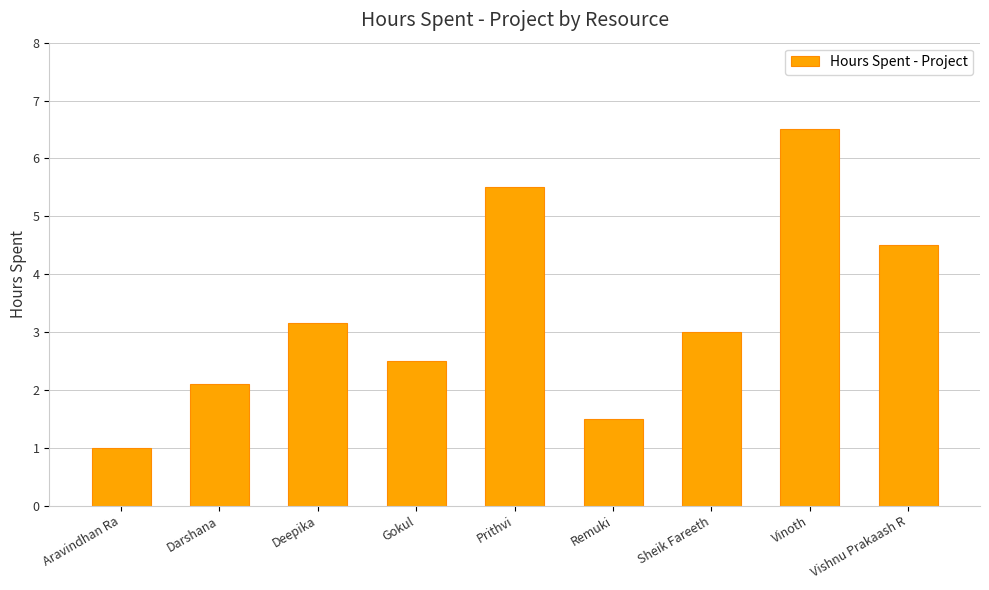

How many bars are there in total?

9